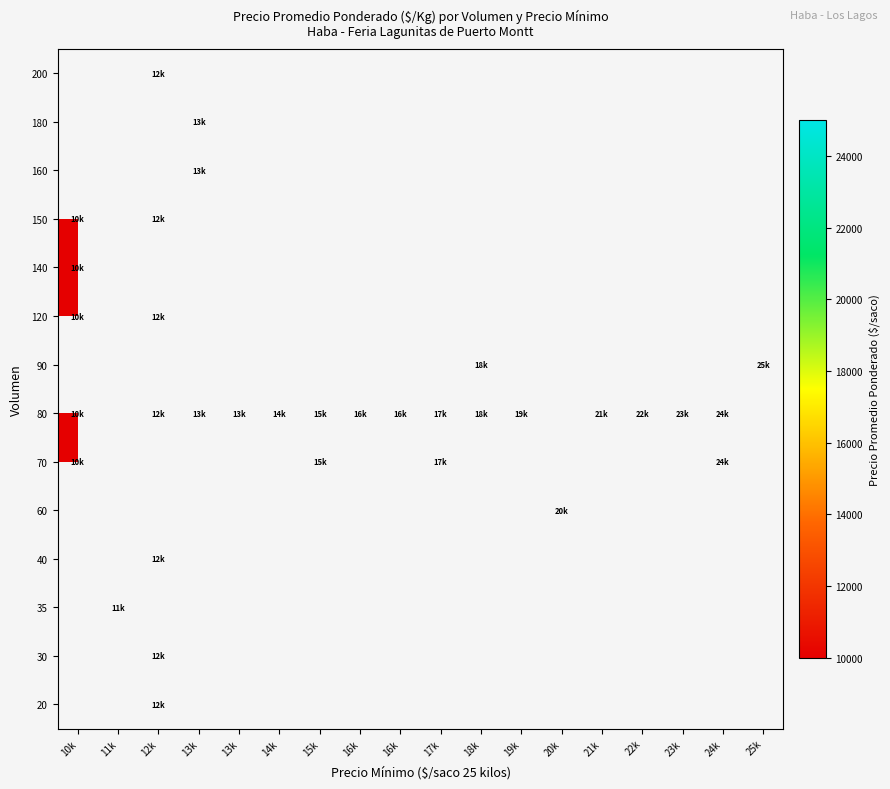

What is the difference between the maximum and minimum values in the 70 series?

14000.0